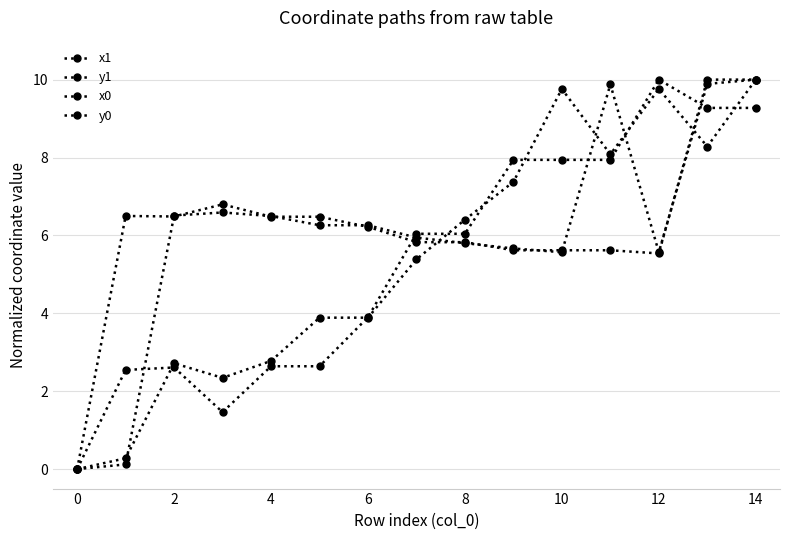

What is the highest value of the y1 series?

10.0